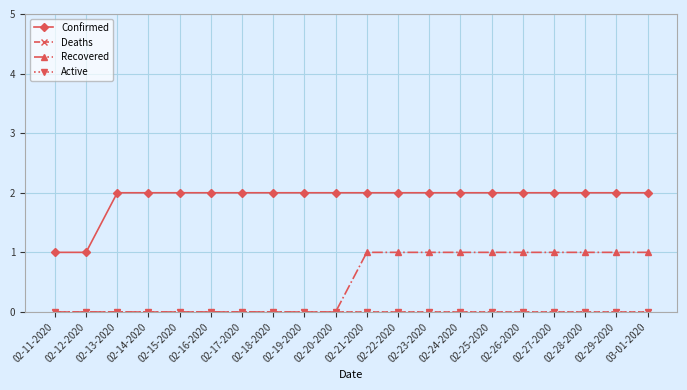

What is the difference between the highest and lowest values at 02-11-2020?

1